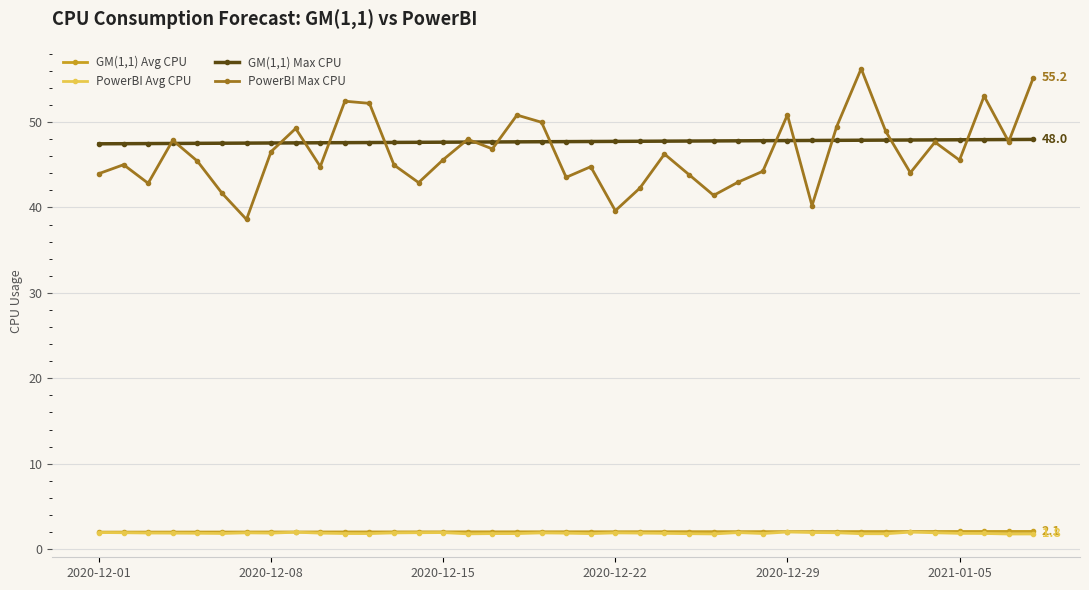

At how many categories does at least one series exceed 15?

39